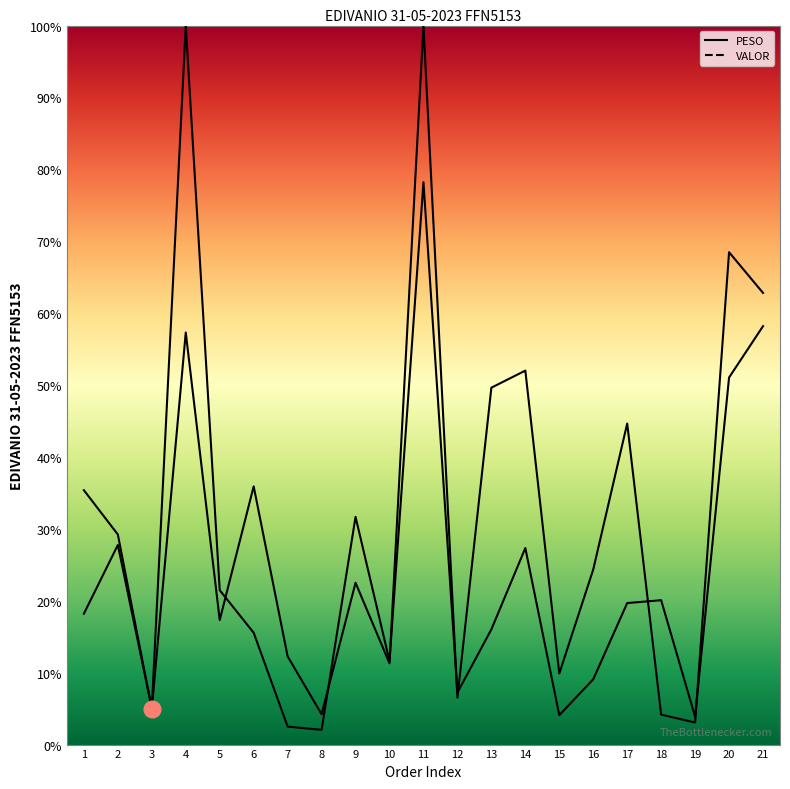

Reading left to right, what are all the values shown in this chart?

PESO: 18.2	27.8	5.1	100.0	21.5	15.6	2.5	2.0	31.7	11.6	78.2	7.2	16.0	27.3	4.1	9.1	19.7	20.1	3.9	51.0	58.2
VALOR: 35.4	29.2	5.0	57.3	17.3	35.9	12.3	4.2	22.5	11.3	100.0	6.5	49.6	52.0	9.9	24.3	44.6	4.2	3.1	68.5	62.8